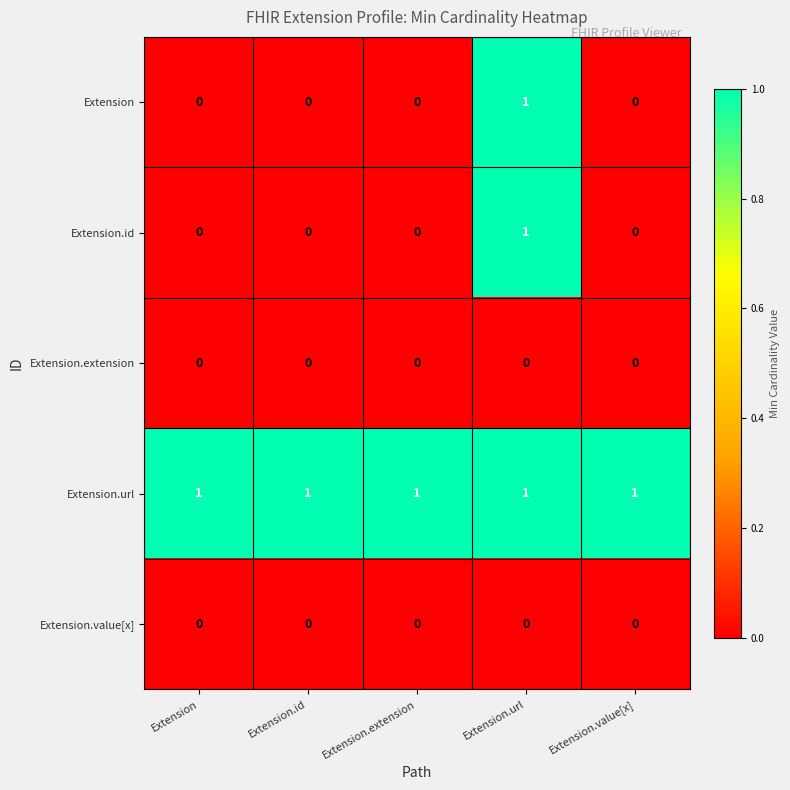

Is it true that Extension equals 0 at Extension.url?

False